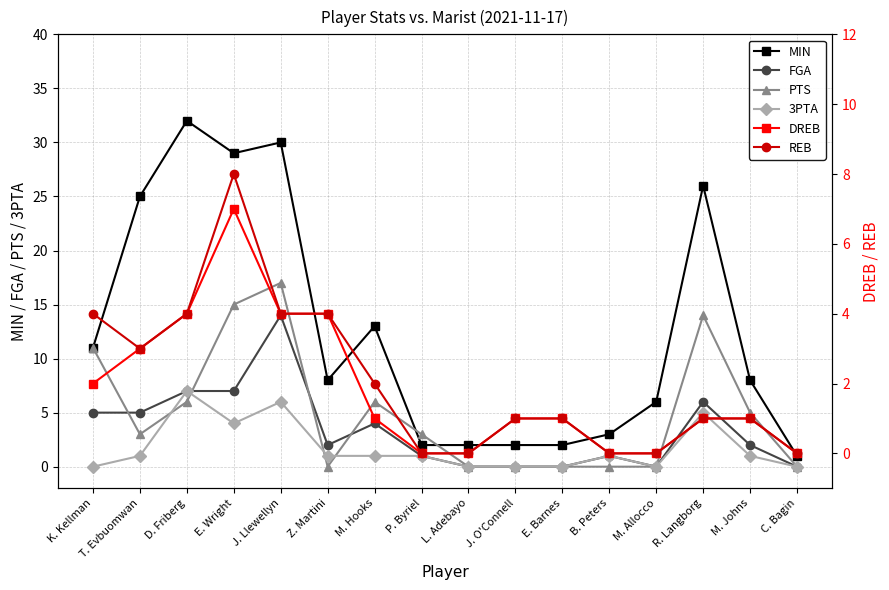

How many lines are shown in the chart?

6